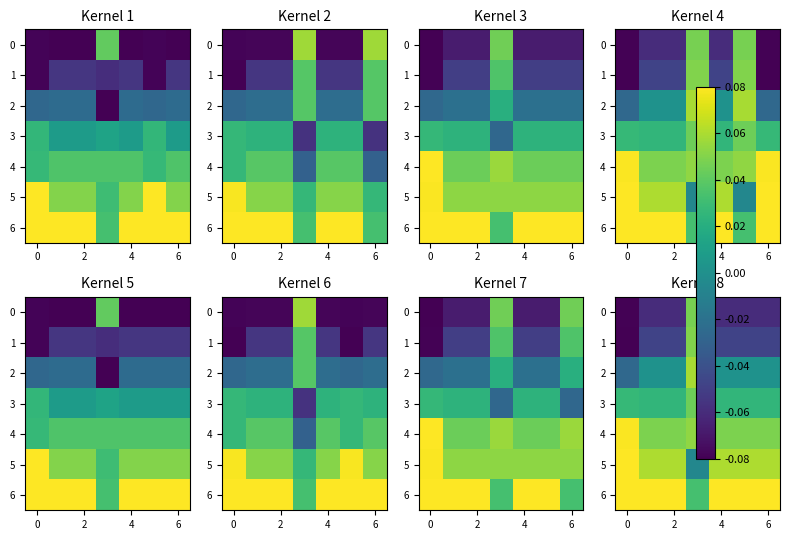

What is the minimum value shown in the chart?

-0.1